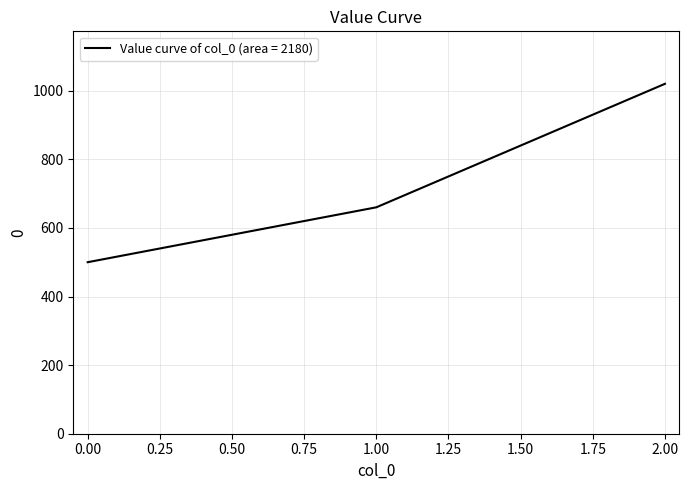

At which category does the chart reach its peak across all series?

2.00